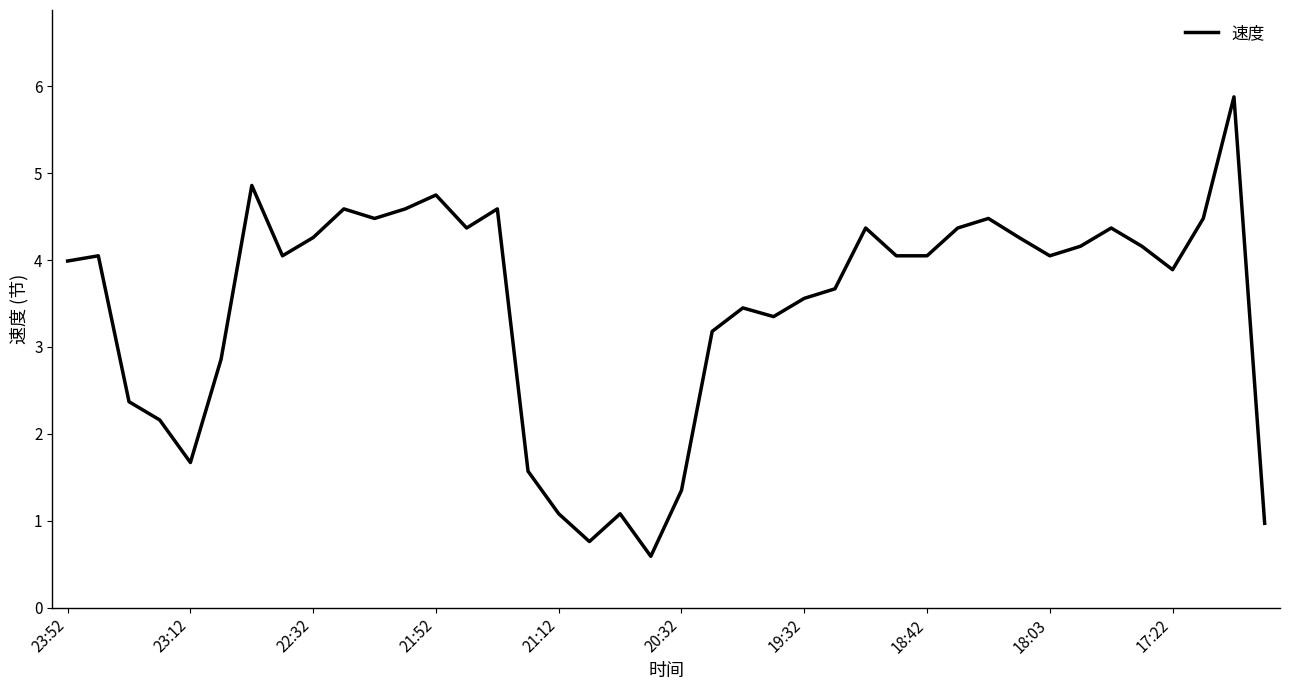

Does the chart display data point markers on the line(s)?

No